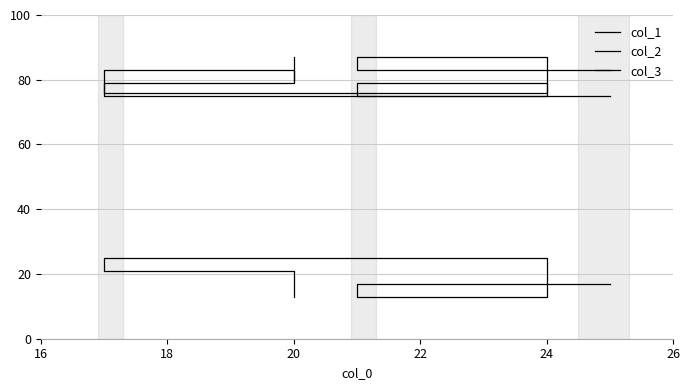

What is the difference between the second highest and second lowest values in the col_2 series?

8